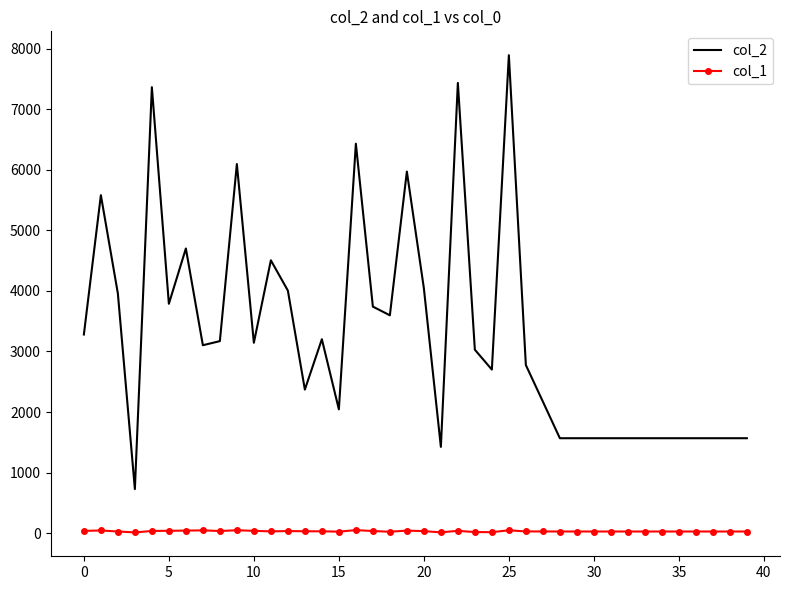

List the series in order of their peak value, lowest first.

col_1, col_2